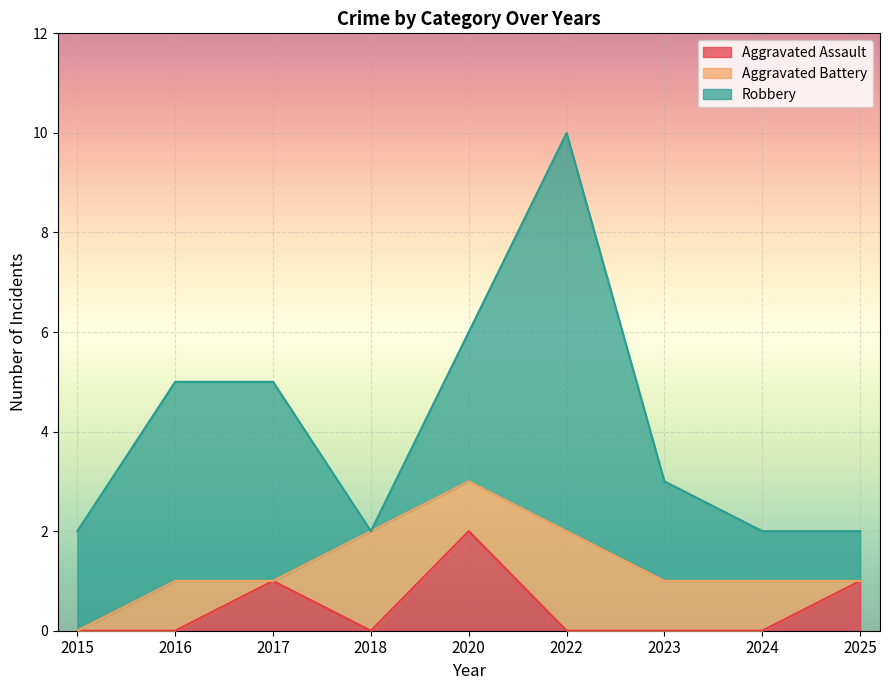

What is the value of the Aggravated Battery point at the 8th from the left?

1